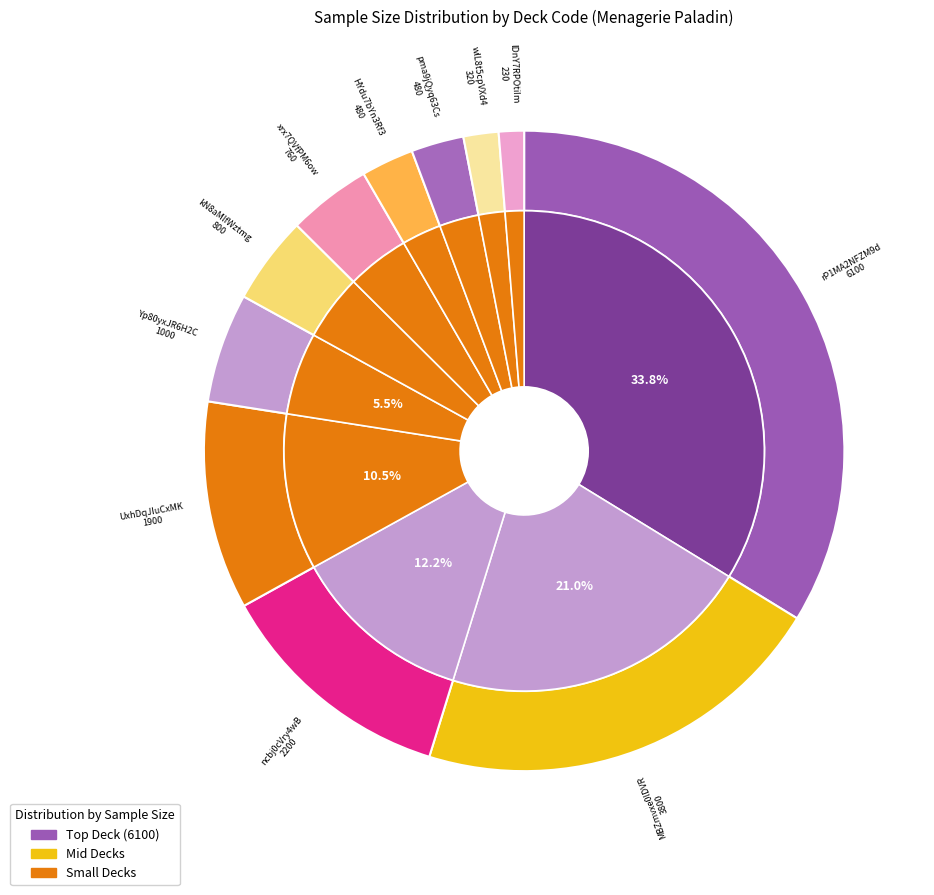

To the nearest percent, what percentage of the pie is Yp80yxJR6H2CPJPQIkgAxc?

6%